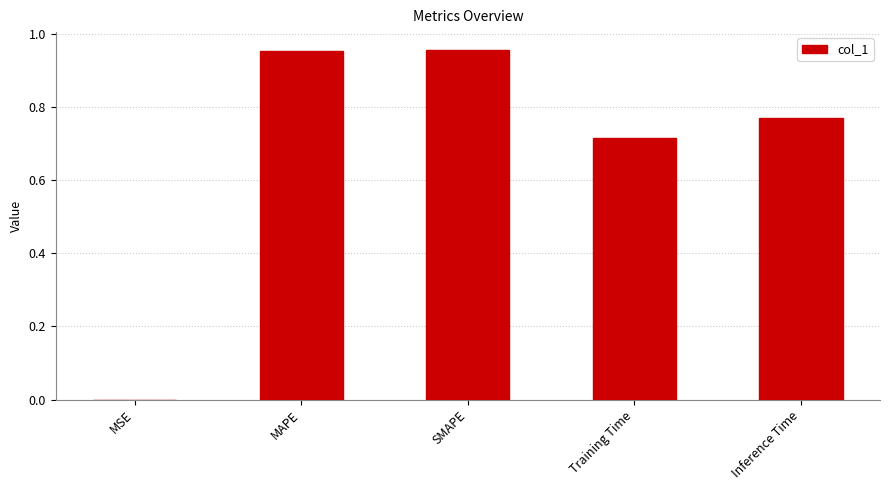

True or false: the data shows 1.7 at SMAPE.

False